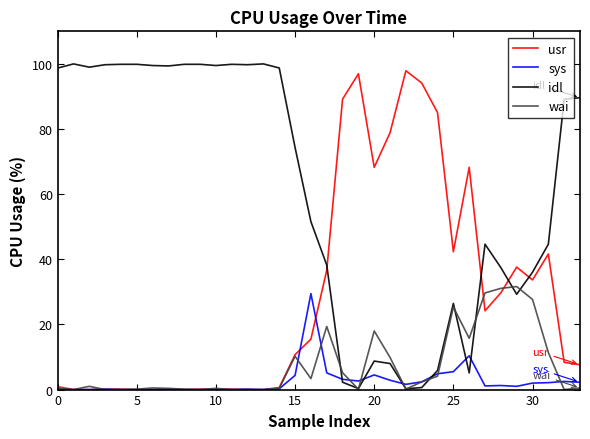

At how many categories does at least one series exceed 25?

34